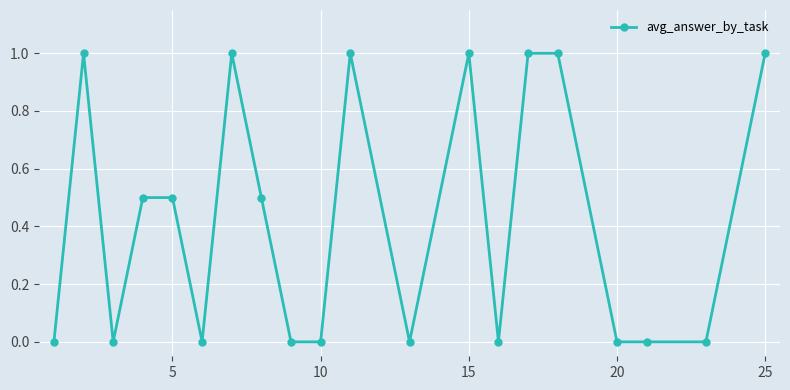

True or false: there are more than 2 points higher than both neighbors.

True